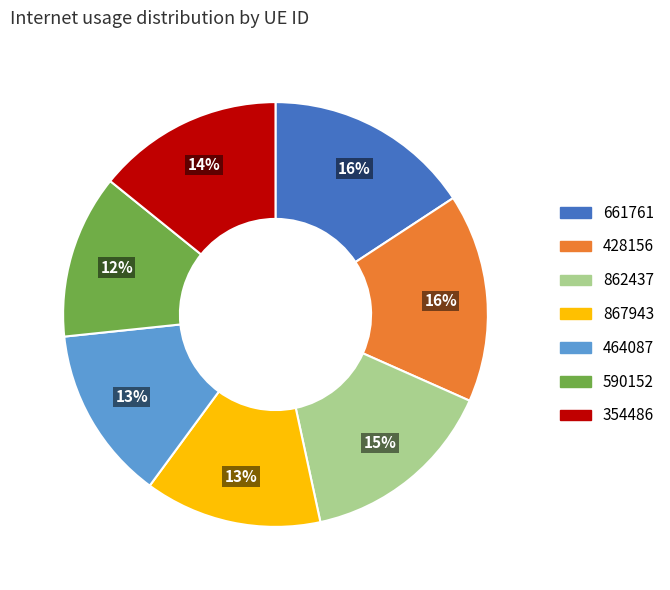

Do 862437 and 867943 together represent more than half of the pie?

No